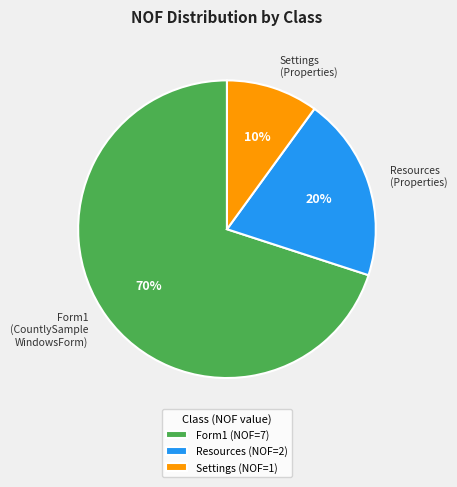

How many segments does this pie chart have?

3